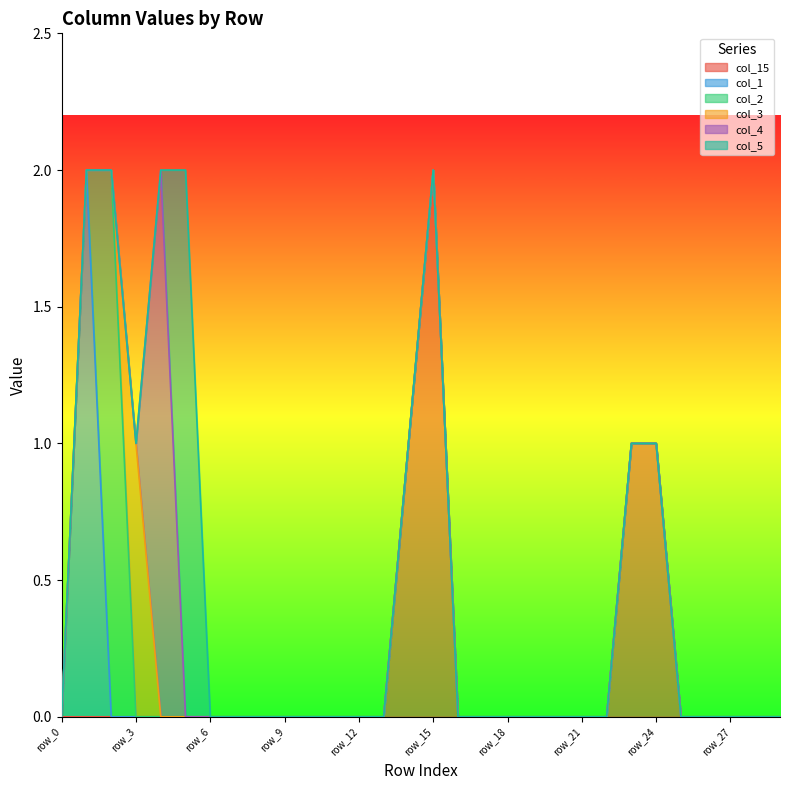

What is the value of the col_1 point at the 2nd from the left?

2